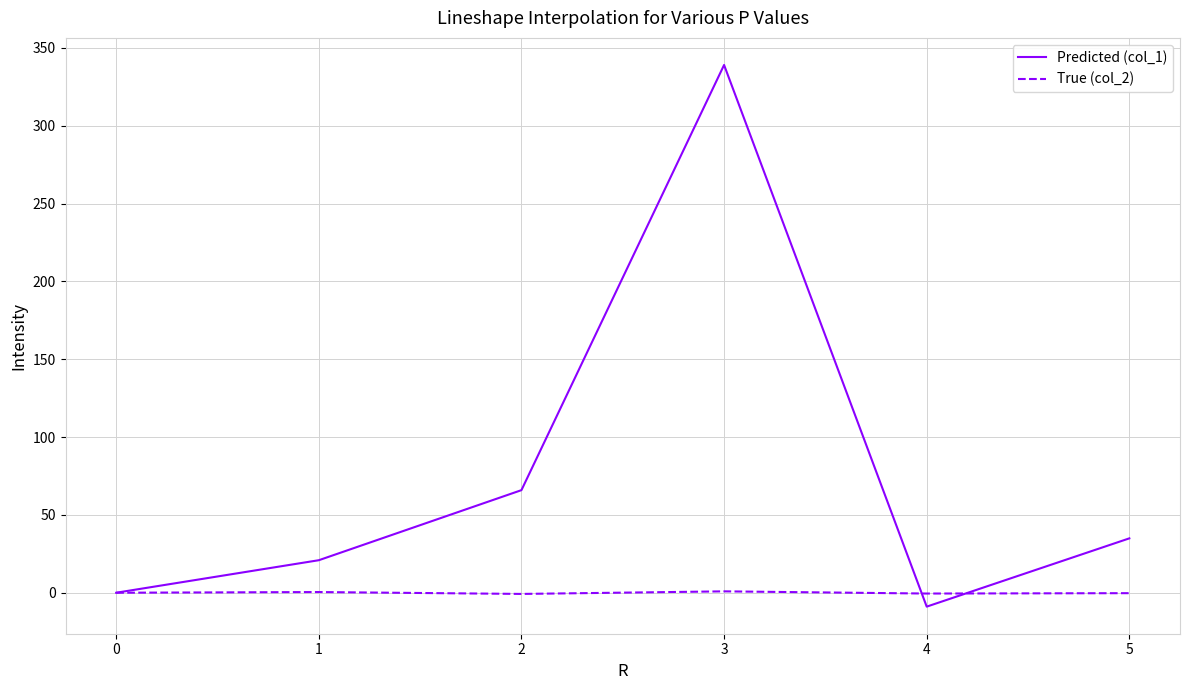

Which series has the largest total across all categories?

Predicted (col_1)